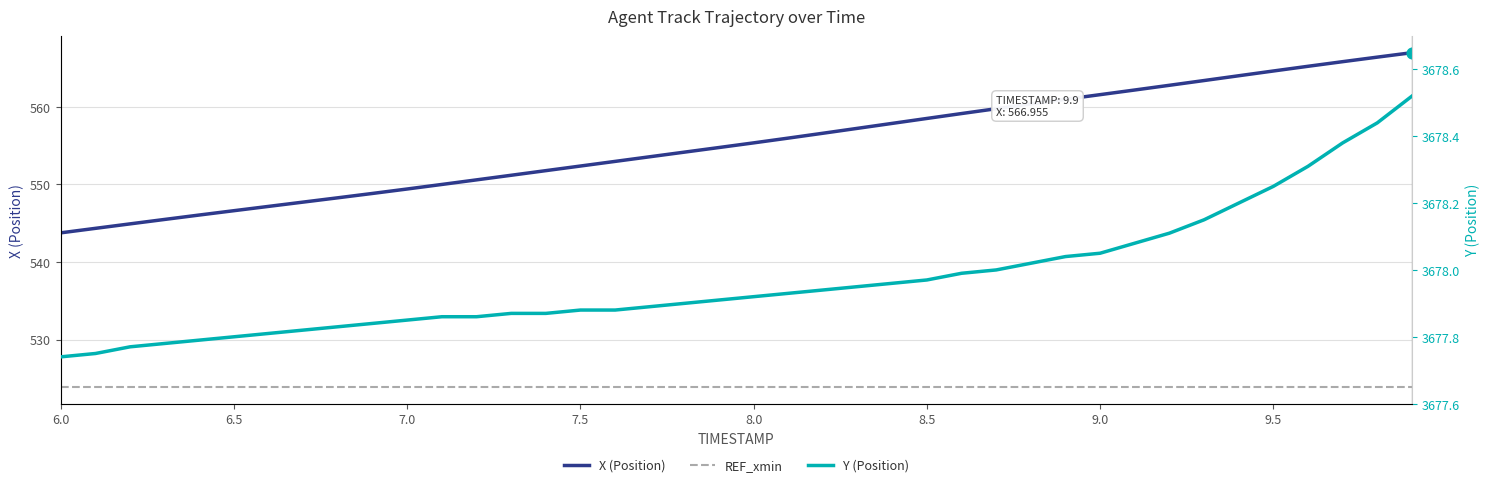

Which series contains the lowest Y value?

REF_xmin